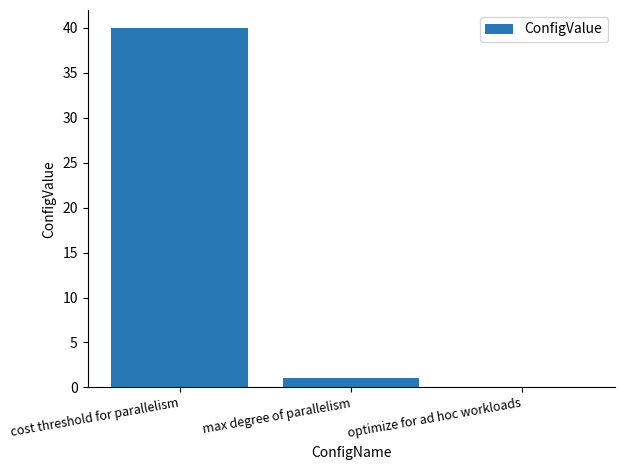

Are the bars horizontal?

No